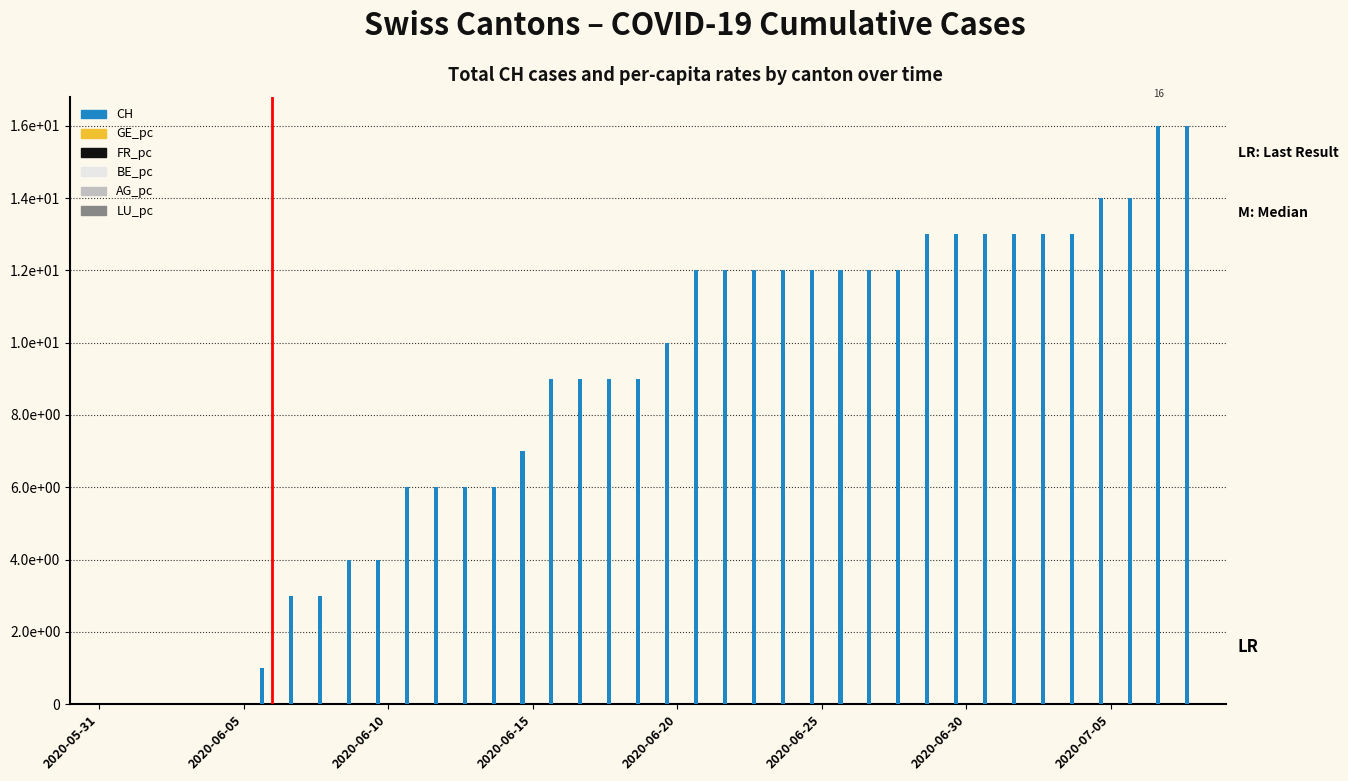

At which category does the chart reach its minimum across all series?

2020-05-31